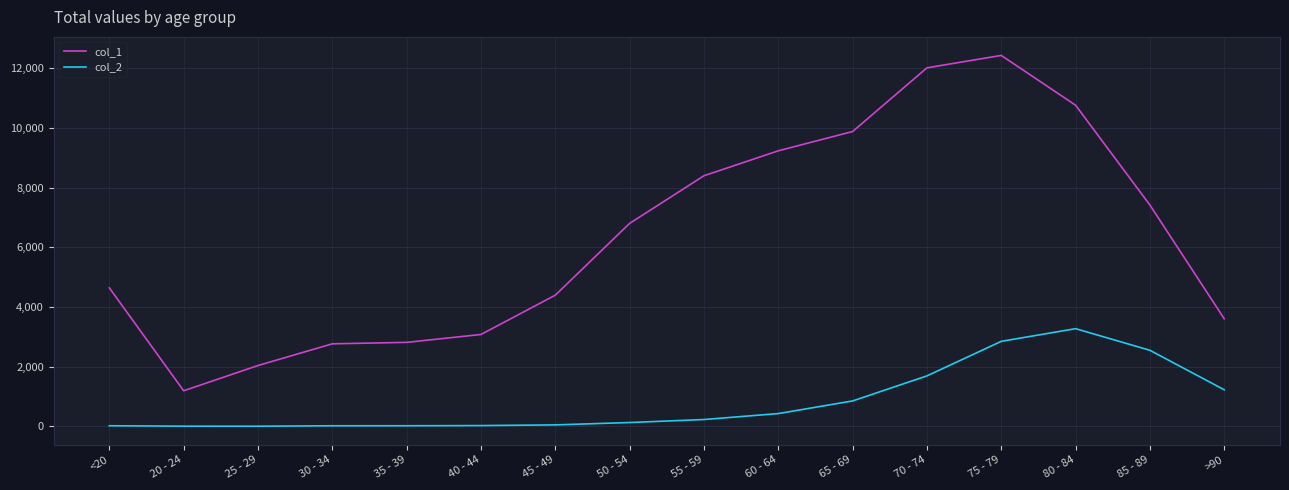

The value of col_2 at <20 is 18. True or false?

True